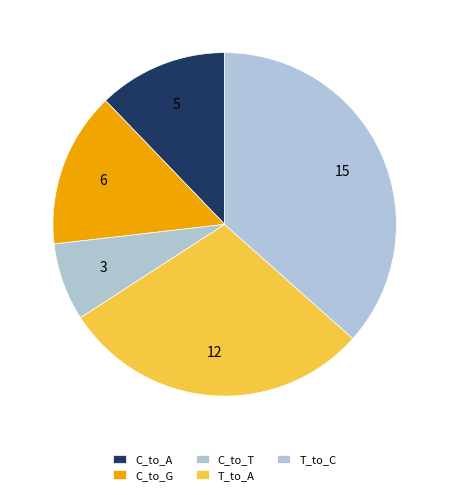

Count the number of slices in the pie.

5